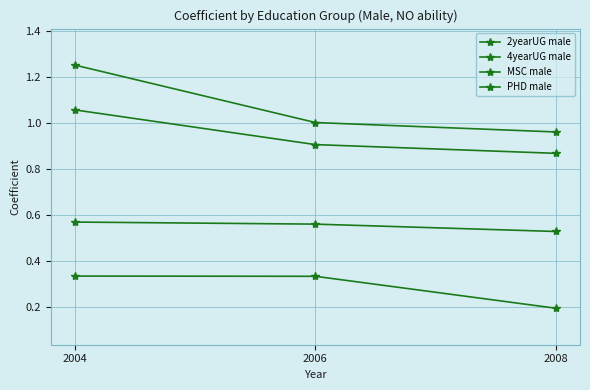

How many values in the PHD male series are below 1?

1